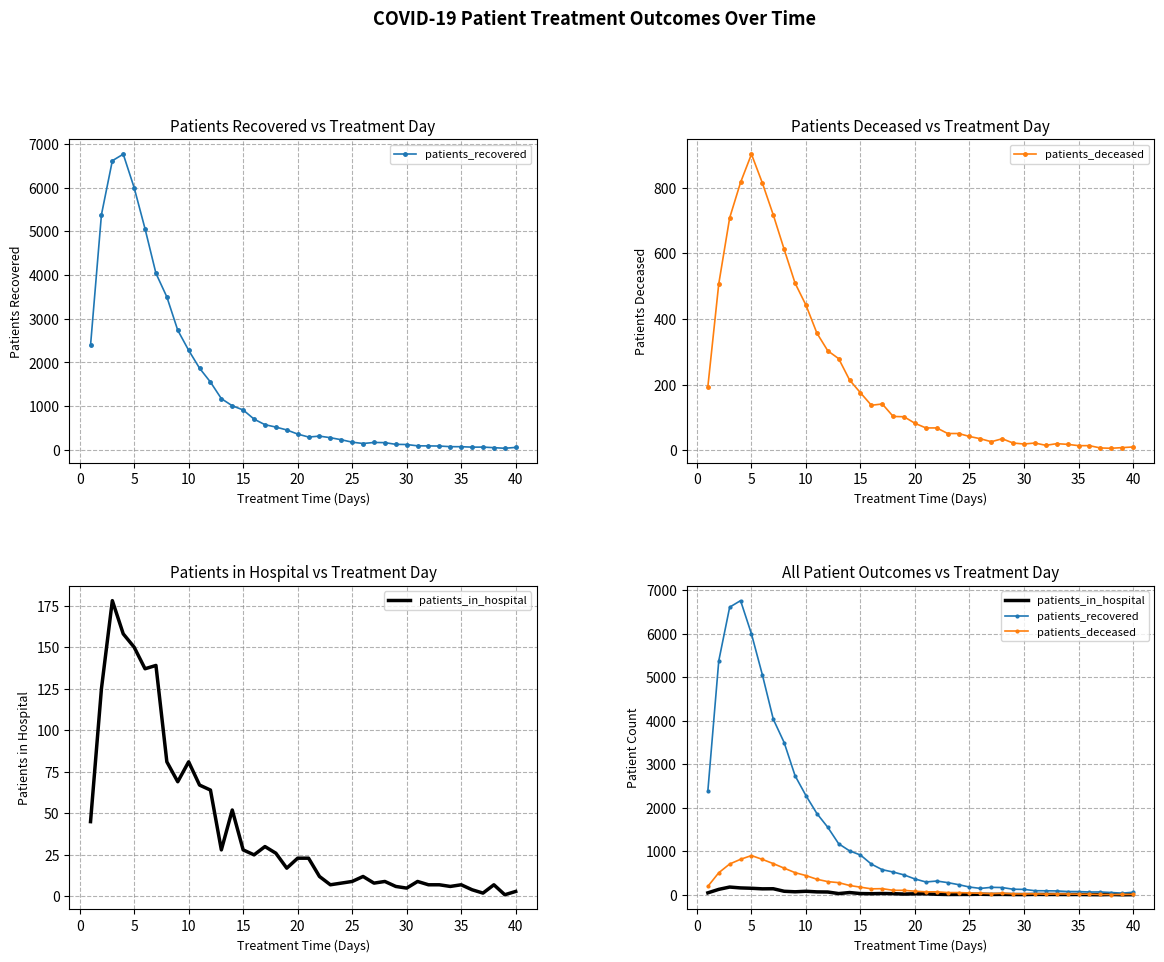

Reading left to right, transcribe all the data shown in this chart.

patients_recovered: 2390	5378	6613	6763	5997	5057	4038	3499	2737	2279	1869	1552	1173	1010	914	705	577	523	457	363	295	316	280	233	178	147	171	167	128	124	94	92	89	75	74	64	65	52	38	58
patients_deceased: 194	507	708	816	902	814	717	612	509	442	357	303	279	214	175	137	141	103	102	82	68	68	51	51	42	35	26	35	22	19	22	15	20	18	14	14	7	6	8	10
patients_in_hospital: 45	125	178	158	150	137	139	81	69	81	67	64	28	52	28	25	30	26	17	23	23	12	7	8	9	12	8	9	6	5	9	7	7	6	7	4	2	7	1	3